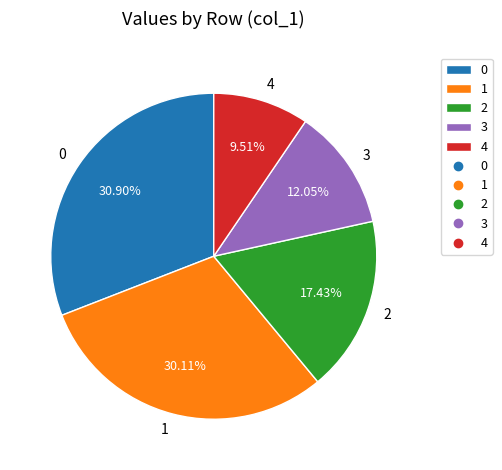

Is it true that 0 is 40% of the pie?

False